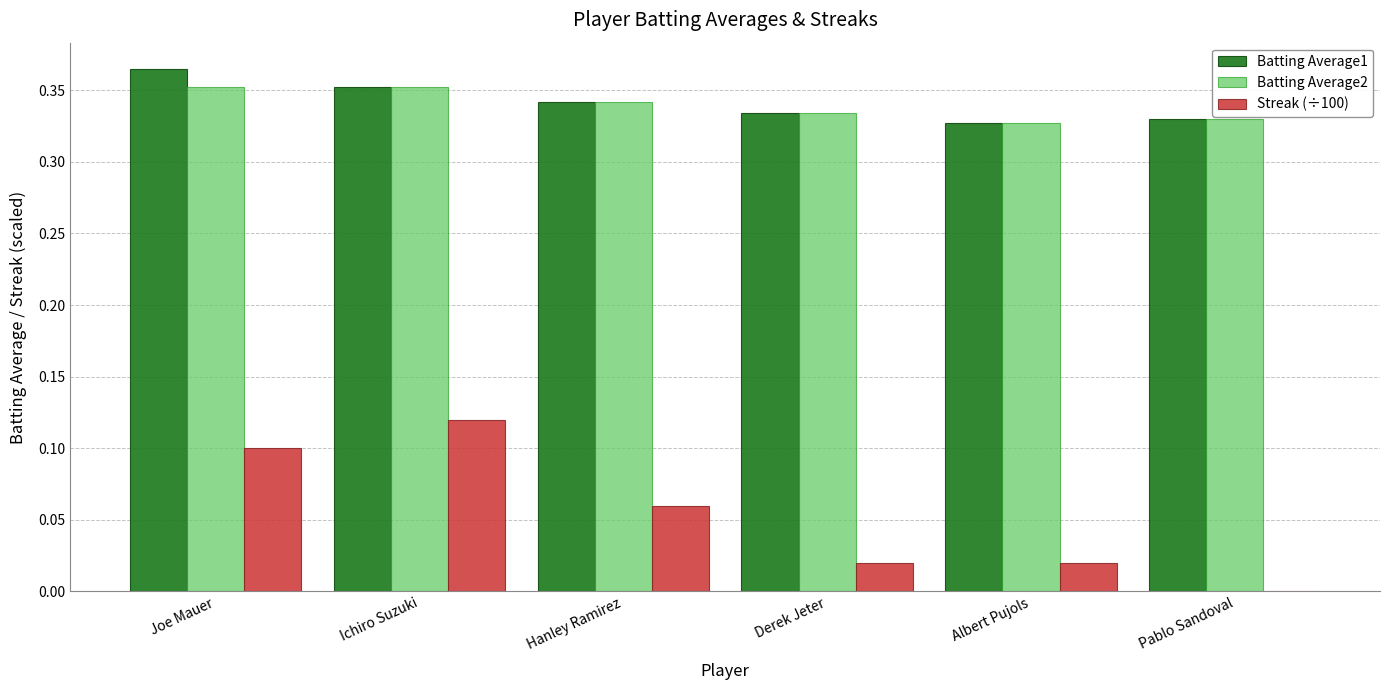

The value of Streak (÷100) at Derek Jeter is 0.0. True or false?

True